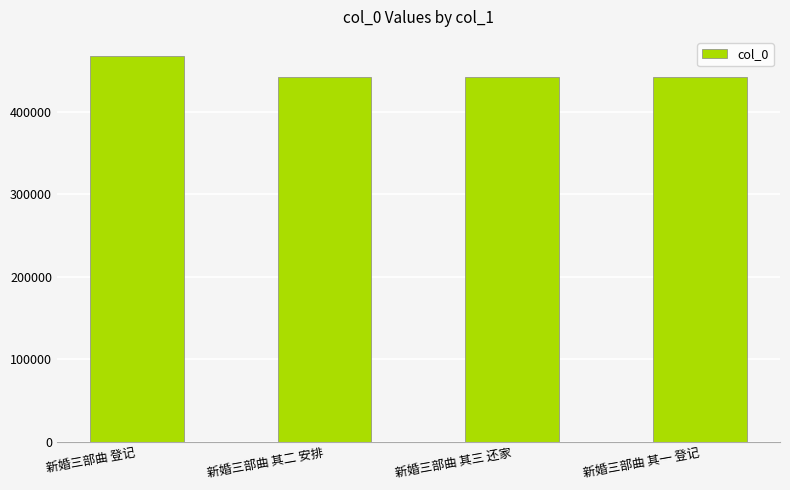

What is the sum of all values?

1791888